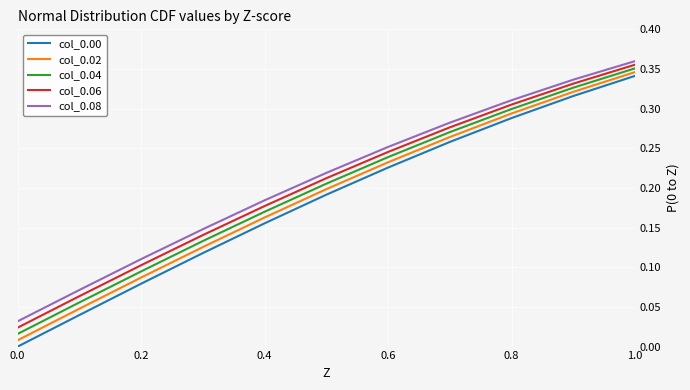

Count the number of data series in this chart.

5